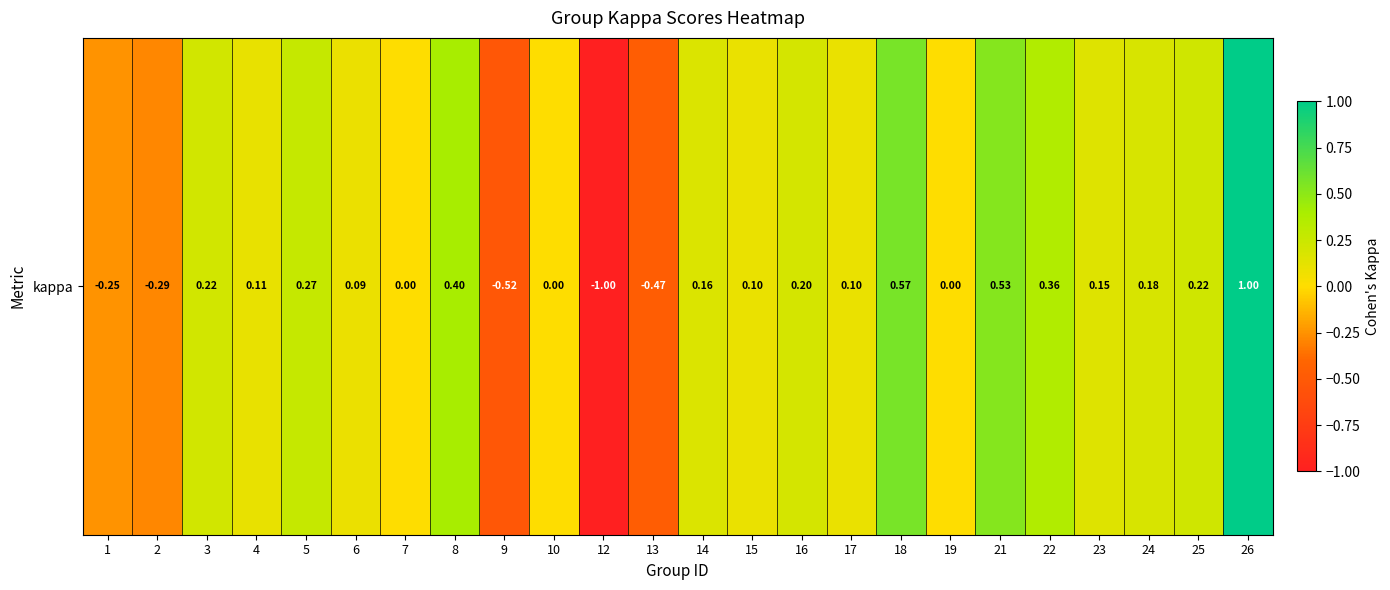

The chart shows a value of 0.2 at 23. True or false?

True